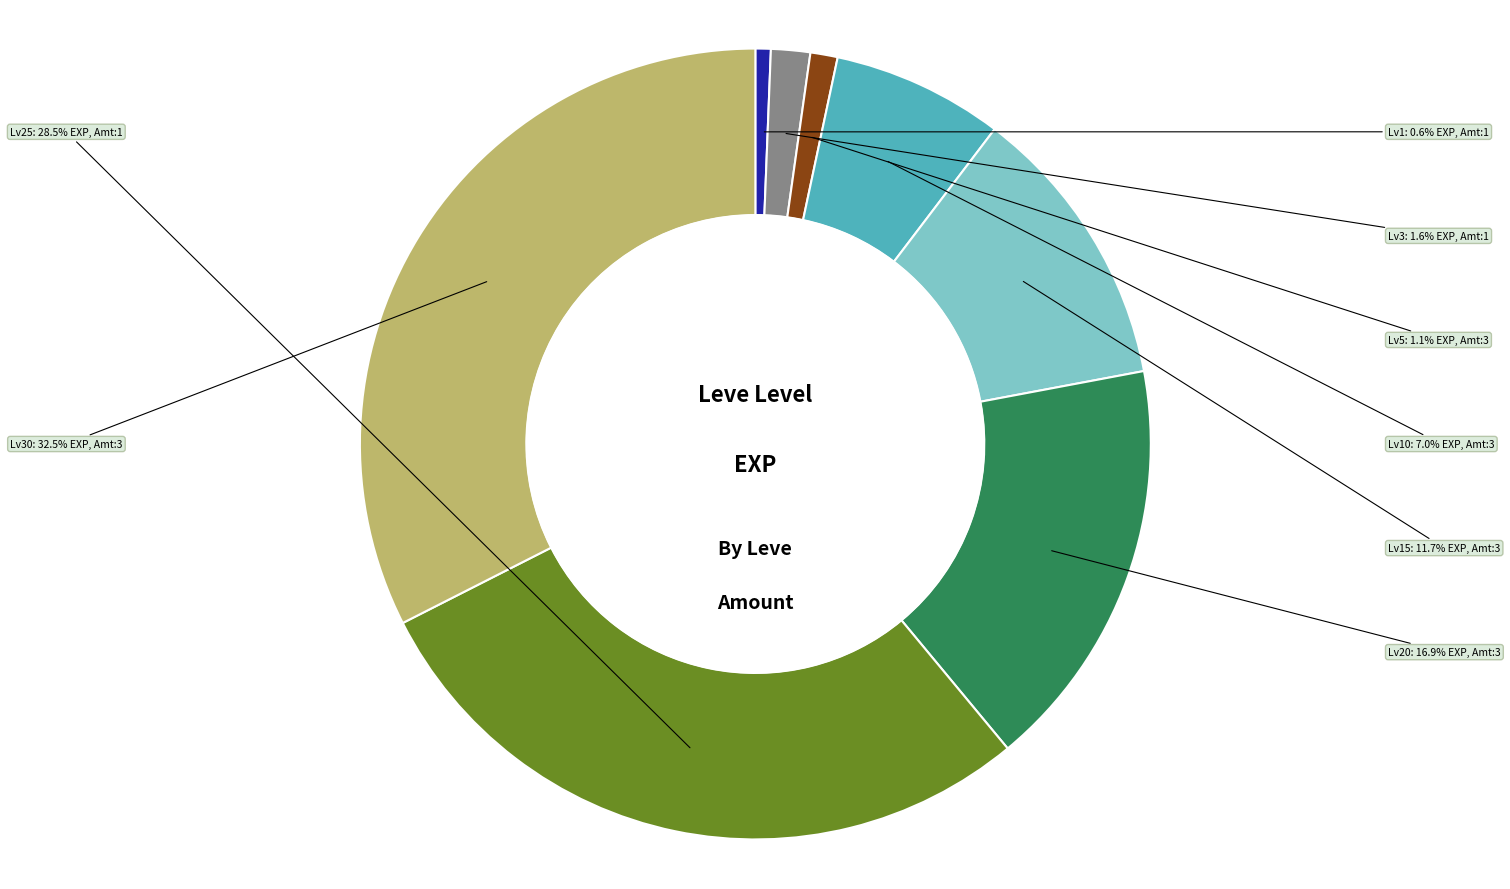

Is there a majority slice in this chart?

No